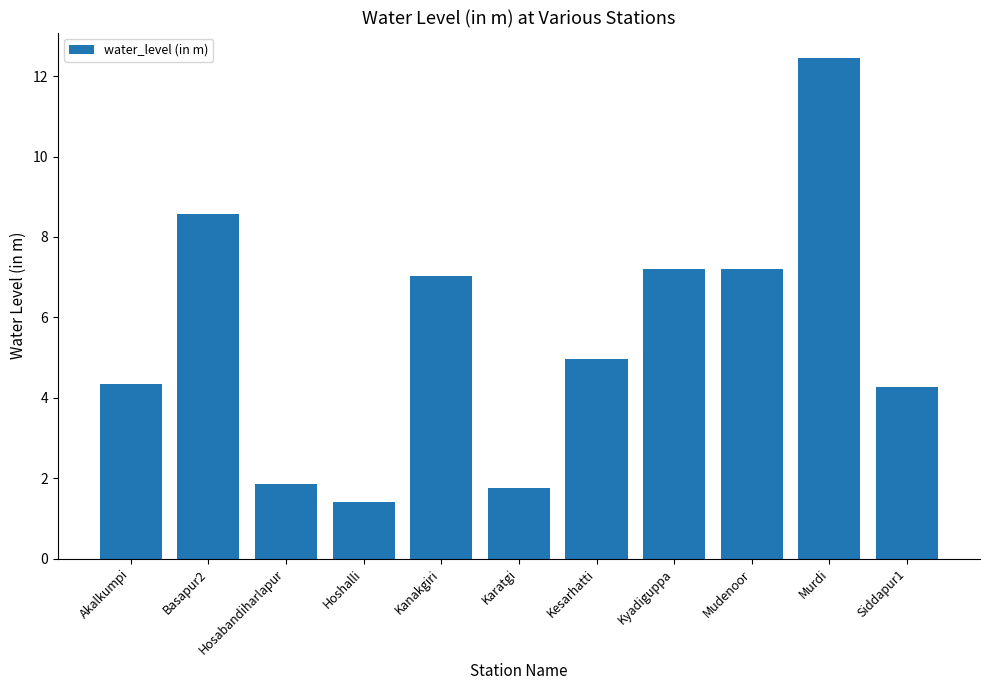

What value does the data have at Basapur2?

8.6